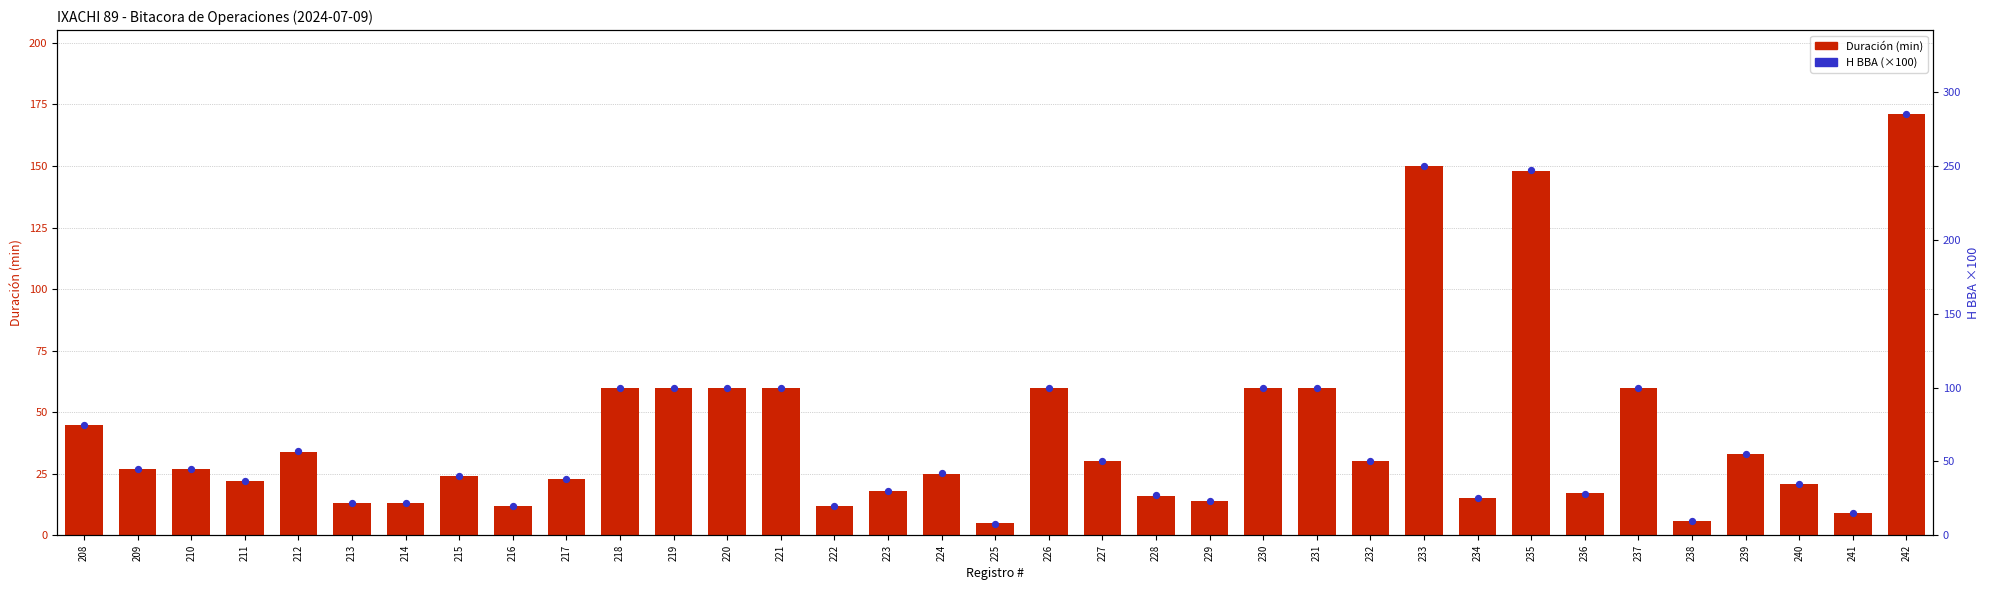

Which series has the widest spread of Y values?

H BBA (×100)